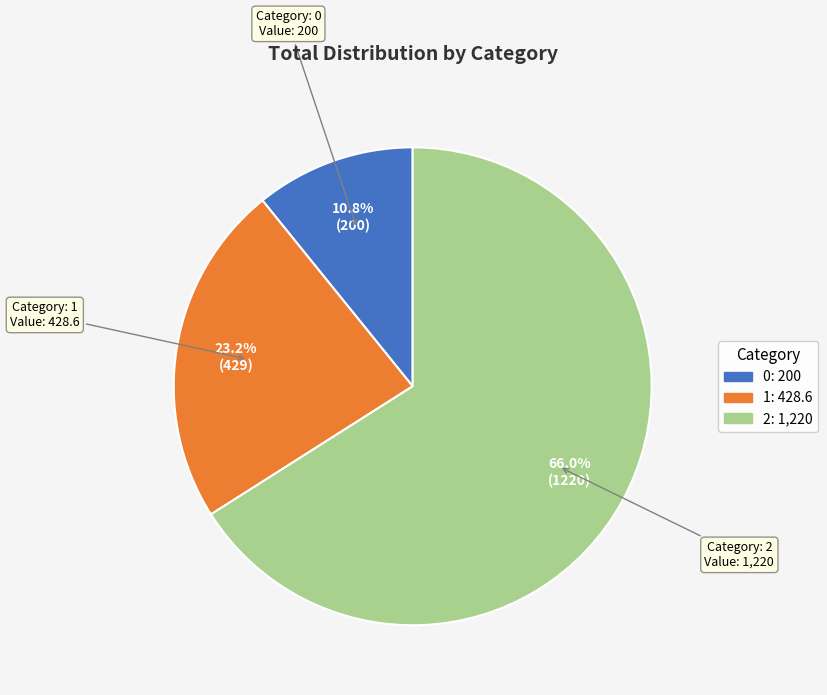

To the nearest percent, what portion does 0 represent?

11%